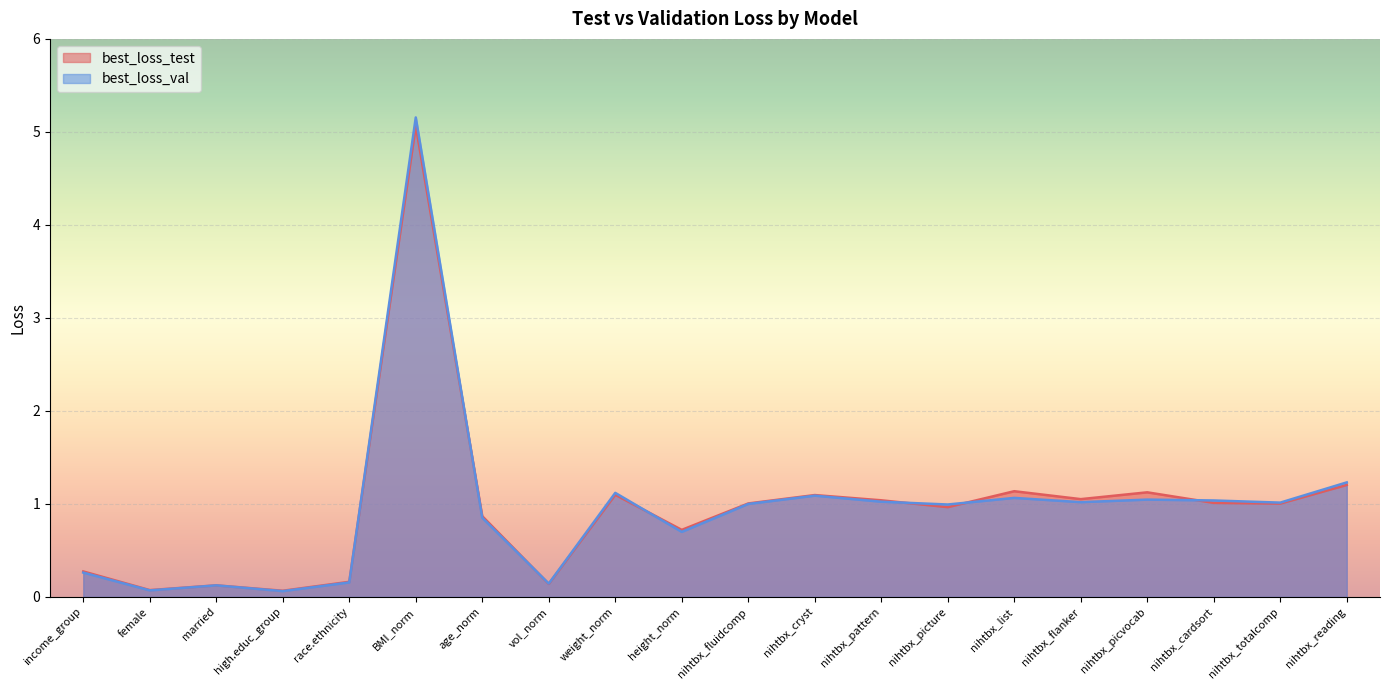

List the series in order of their peak value, highest first.

best_loss_val, best_loss_test